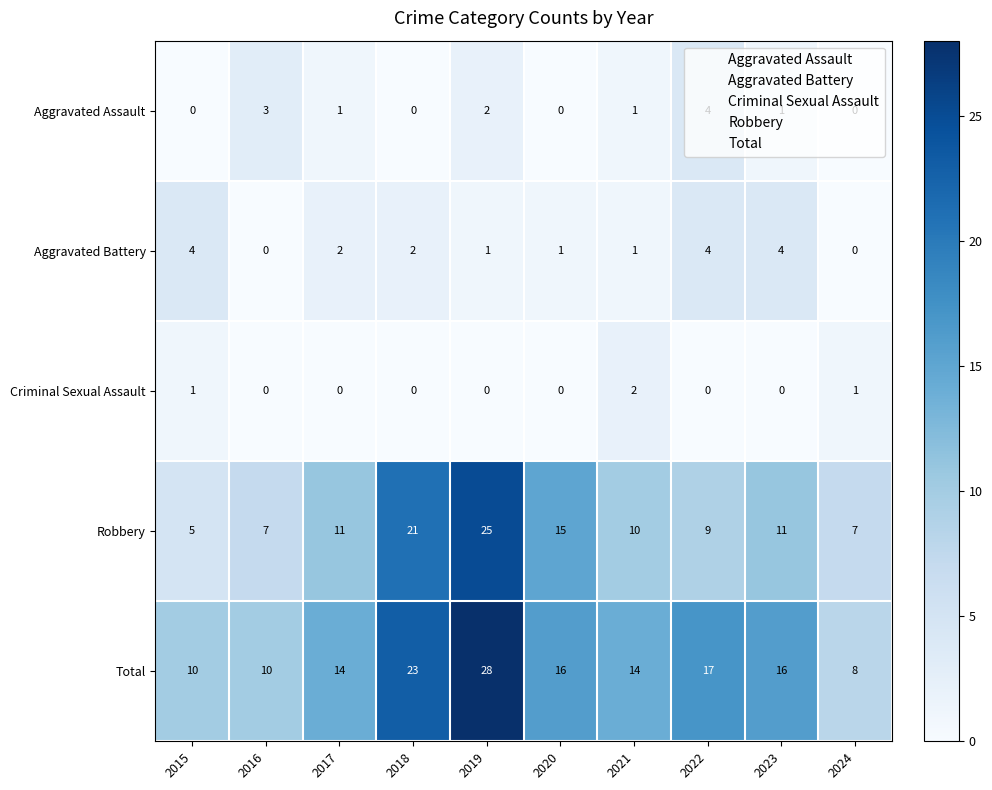

What is the greatest value displayed?

28